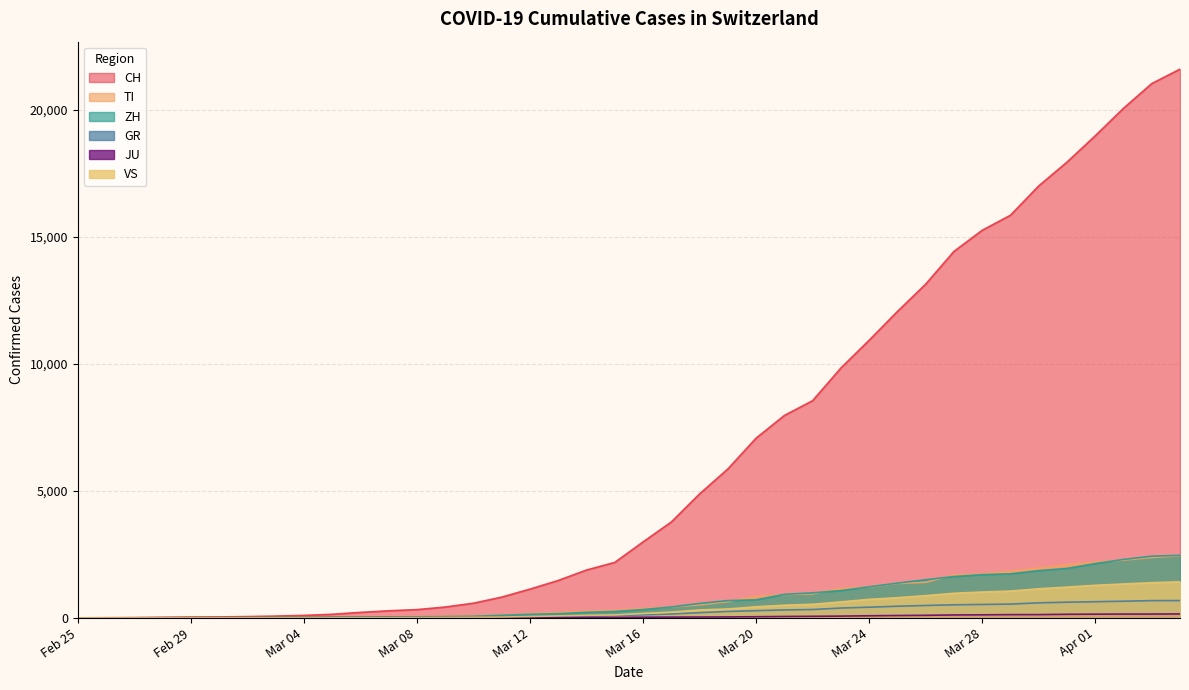

What is the maximum value shown in the chart?

21605